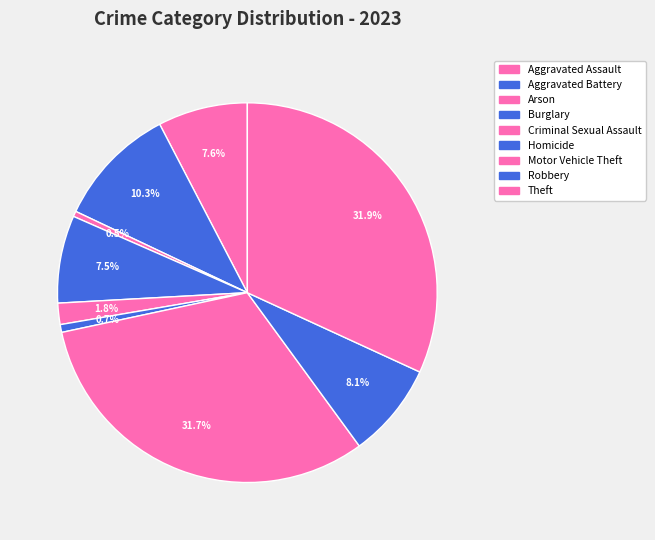

How many segments does this pie chart have?

9